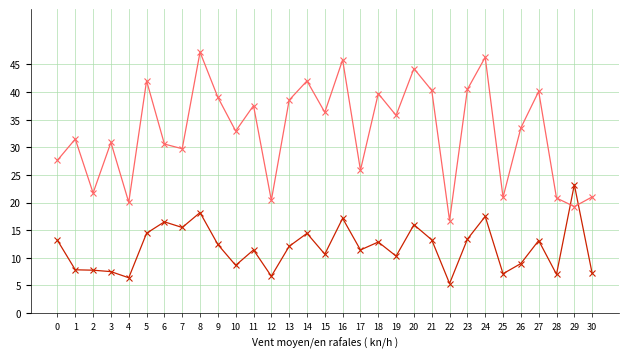

What is the minimum value shown in the chart?

5.3